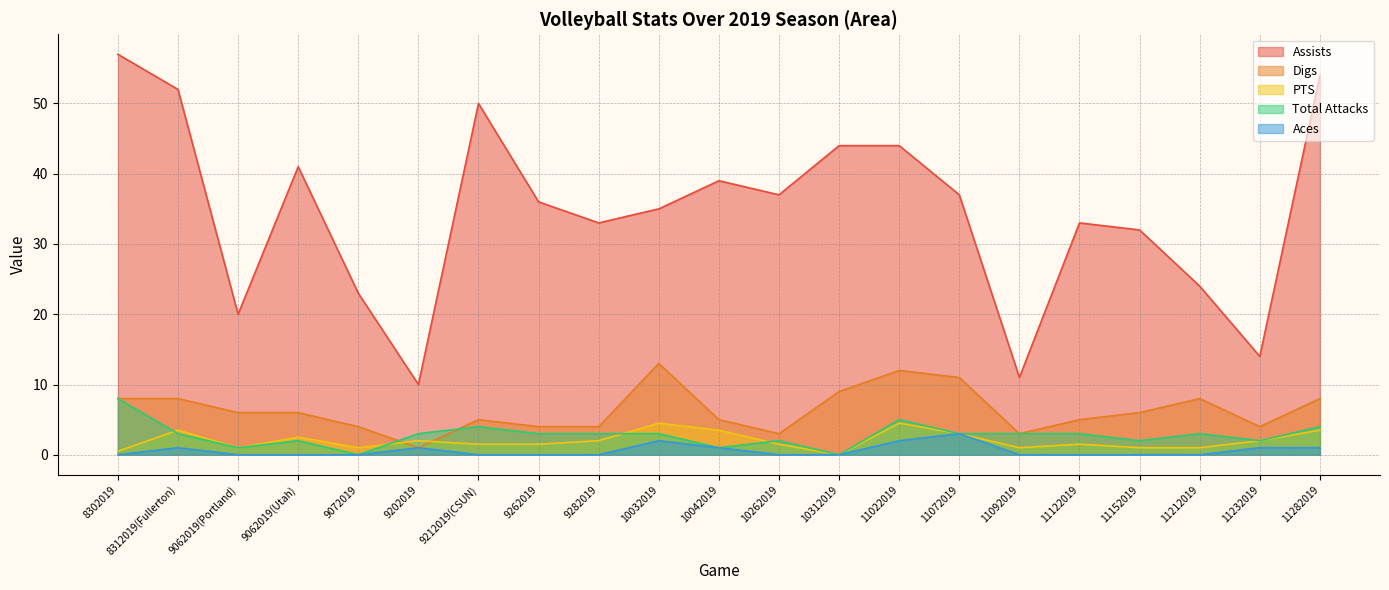

At which label is Aces closest to 1?

8312019(Fullerton)